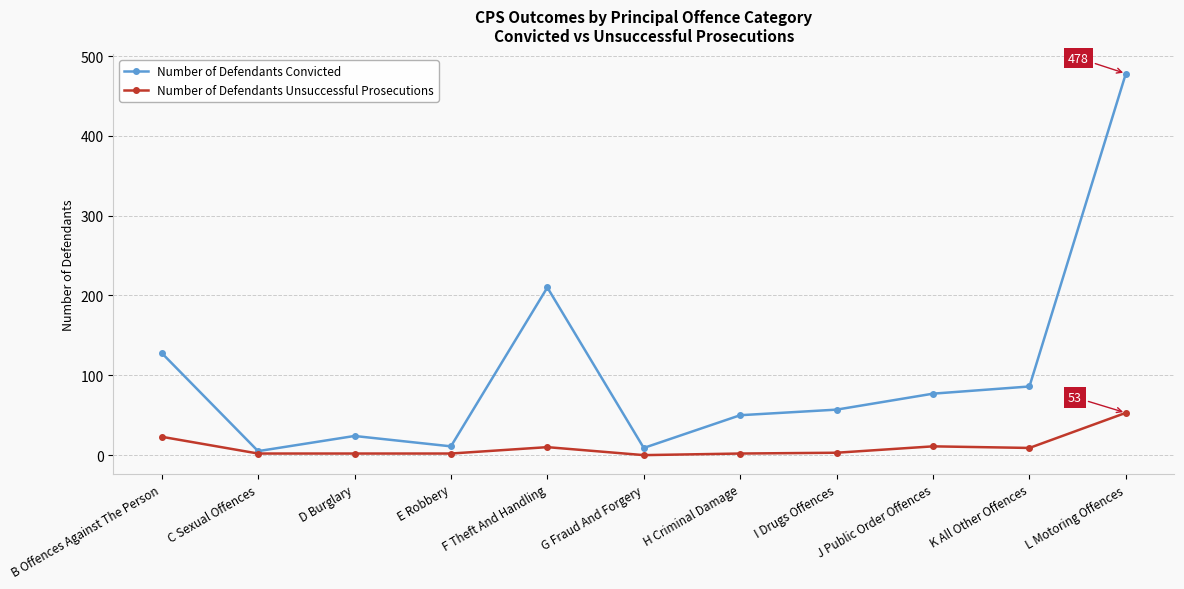

What is the label of the 5th point from the right?

H Criminal Damage